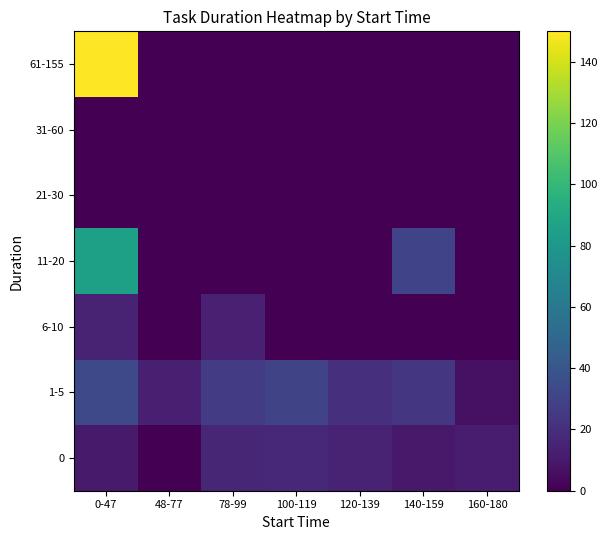

Reading left to right, what are all the values shown in this chart?

0: 0-47=11	48-77=0	78-99=16	100-119=17	120-139=15	140-159=10	160-180=12
1-5: 0-47=33	48-77=13	78-99=26	100-119=31	120-139=20	140-159=24	160-180=7
6-10: 0-47=15	48-77=0	78-99=14	100-119=0	120-139=0	140-159=0	160-180=0
11-20: 0-47=85	48-77=0	78-99=0	100-119=0	120-139=0	140-159=30	160-180=0
21-30: 0-47=0	48-77=0	78-99=0	100-119=0	120-139=0	140-159=0	160-180=0
31-60: 0-47=0	48-77=0	78-99=0	100-119=0	120-139=0	140-159=0	160-180=0
61-155: 0-47=150	48-77=0	78-99=0	100-119=0	120-139=0	140-159=0	160-180=0